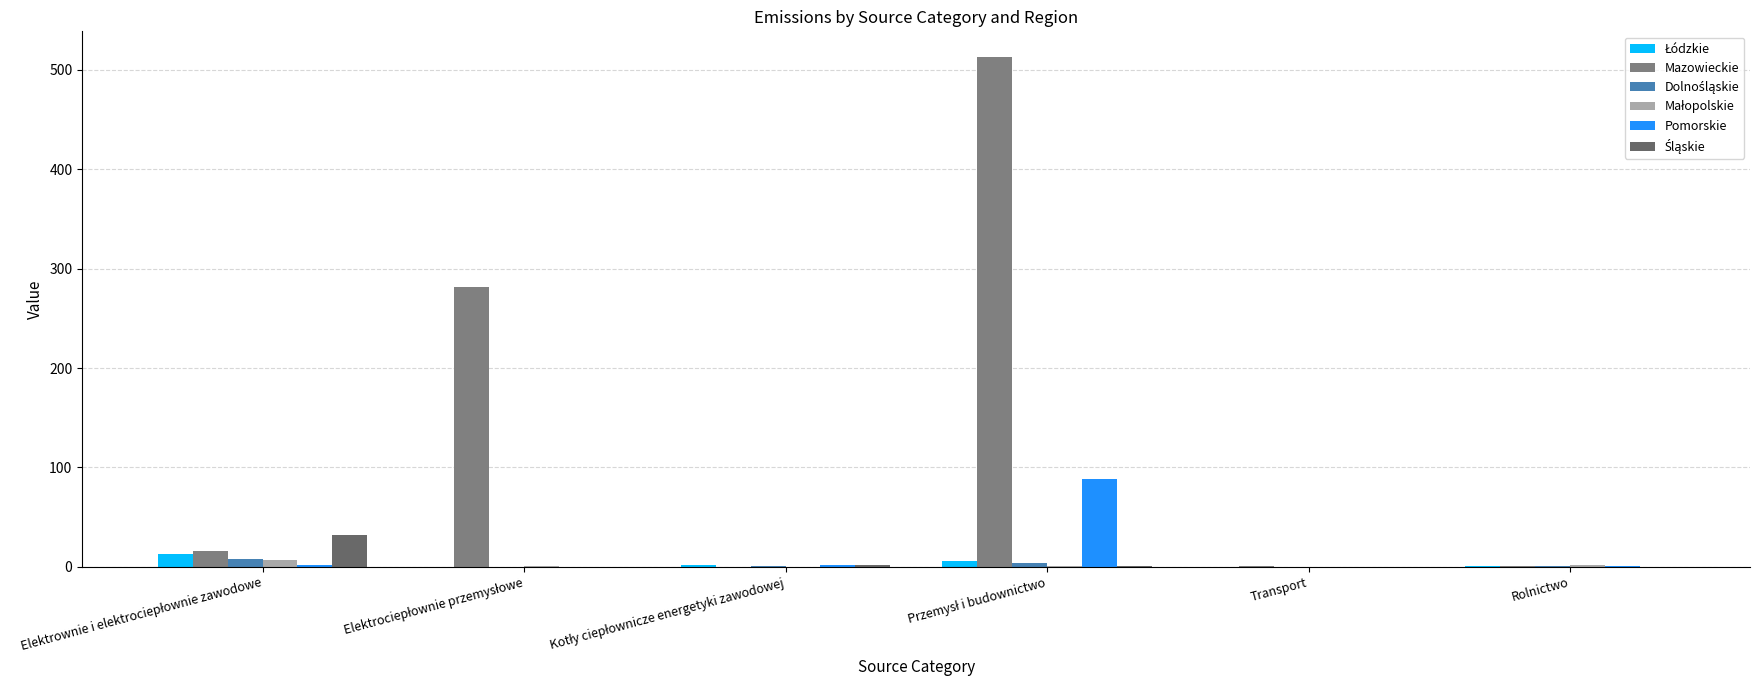

True or false: Pomorskie has a value of 2 at Elektrownie i elektrociepłownie zawodowe.

True